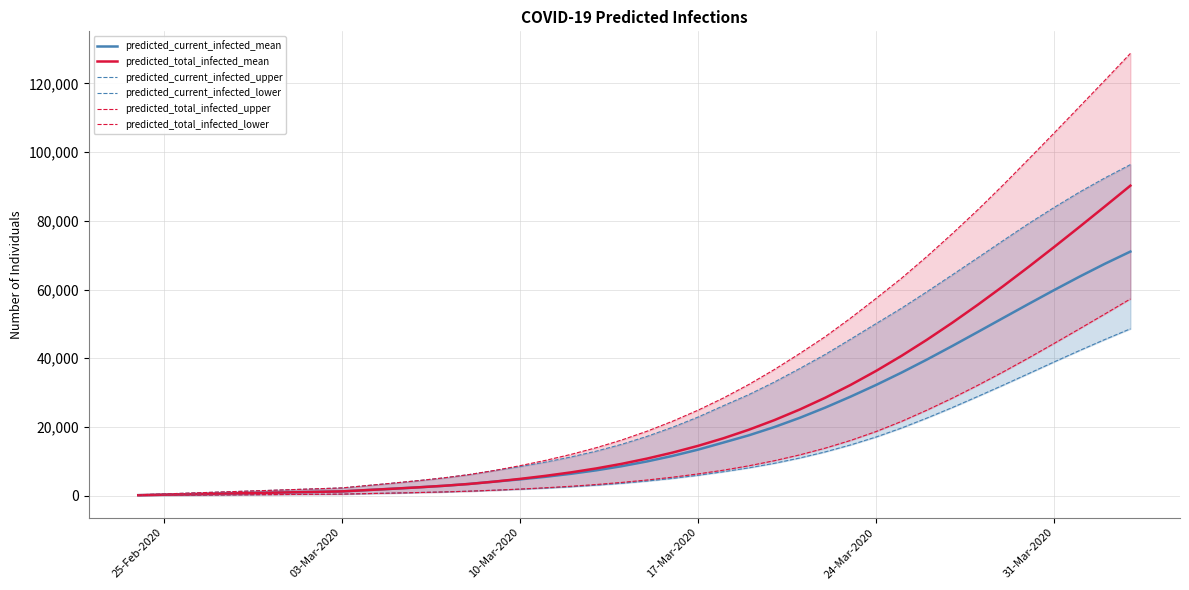

Which series has the largest range (max minus min)?

predicted_total_infected_upper